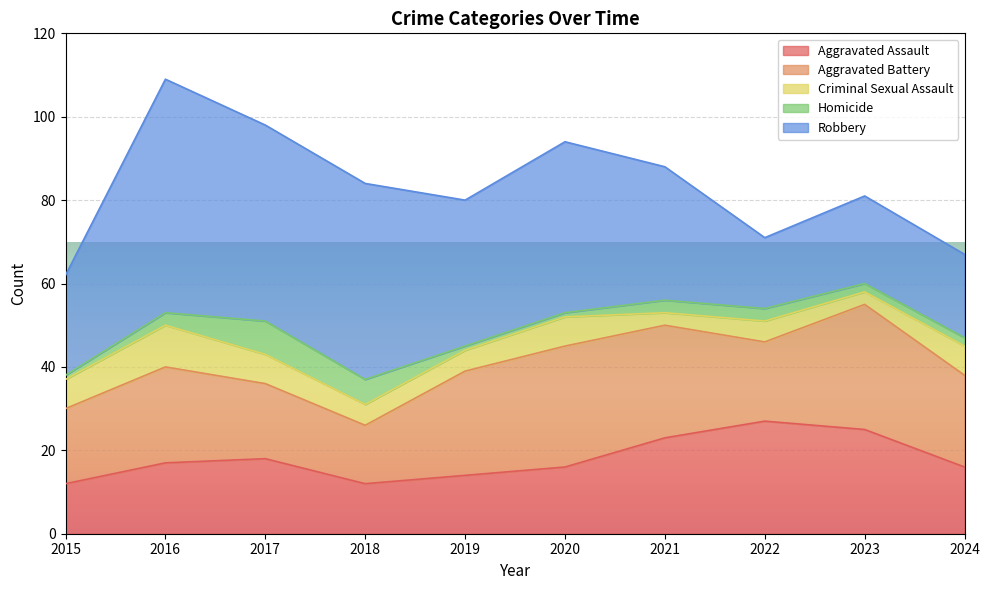

What is the average value of the Aggravated Assault series?

18